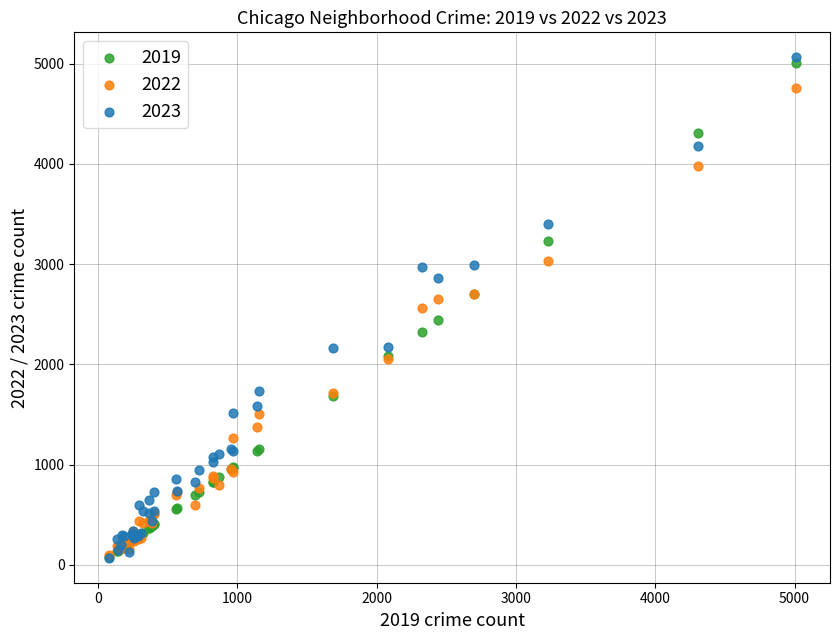

Which series has the widest spread of Y values?

2023